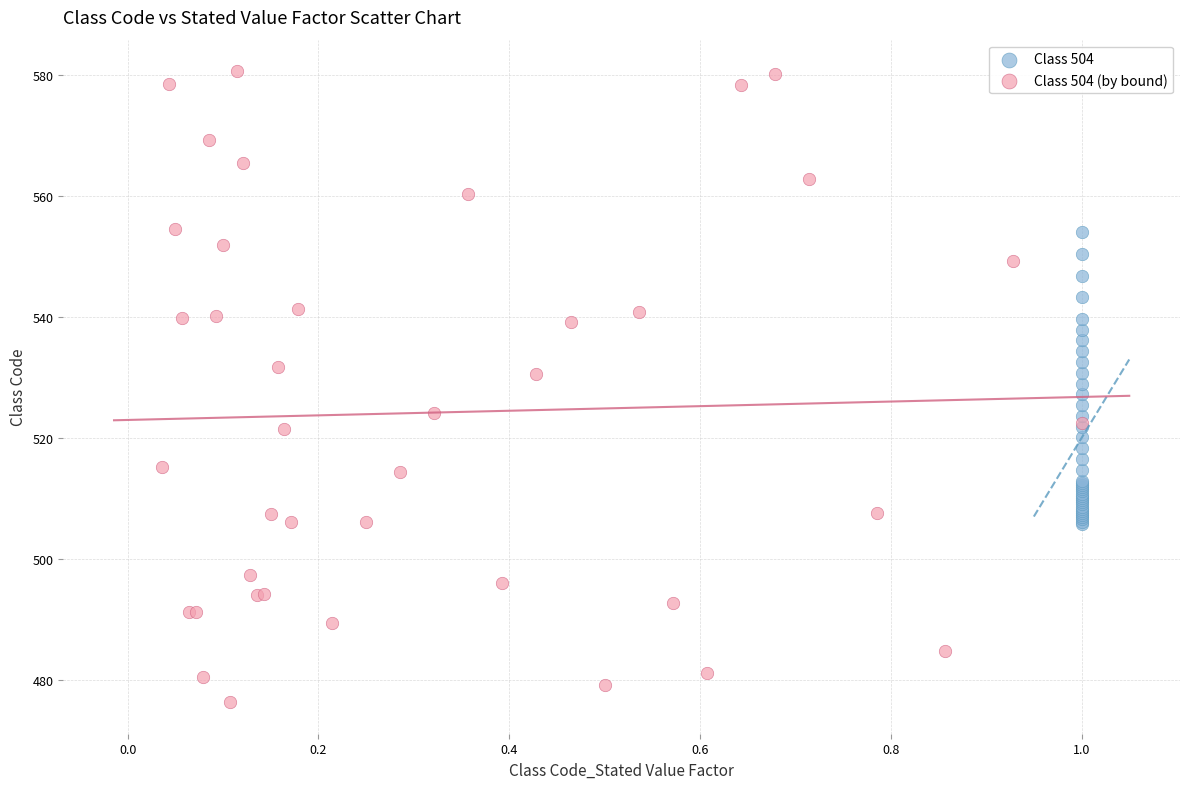

What are all the series names shown in the legend?

Class 504, Class 504 (by bound)